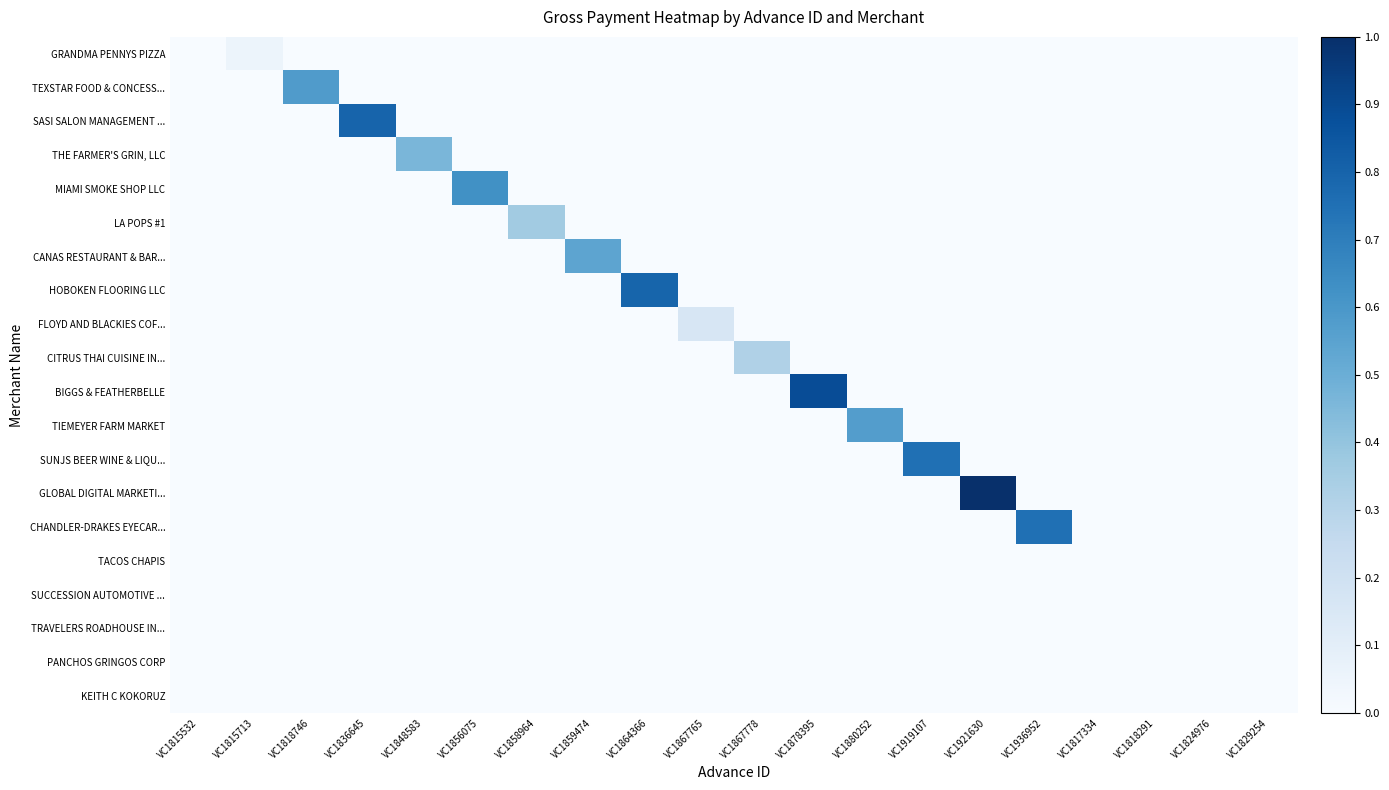

What is the total value across all series at VC1921630?

1.0